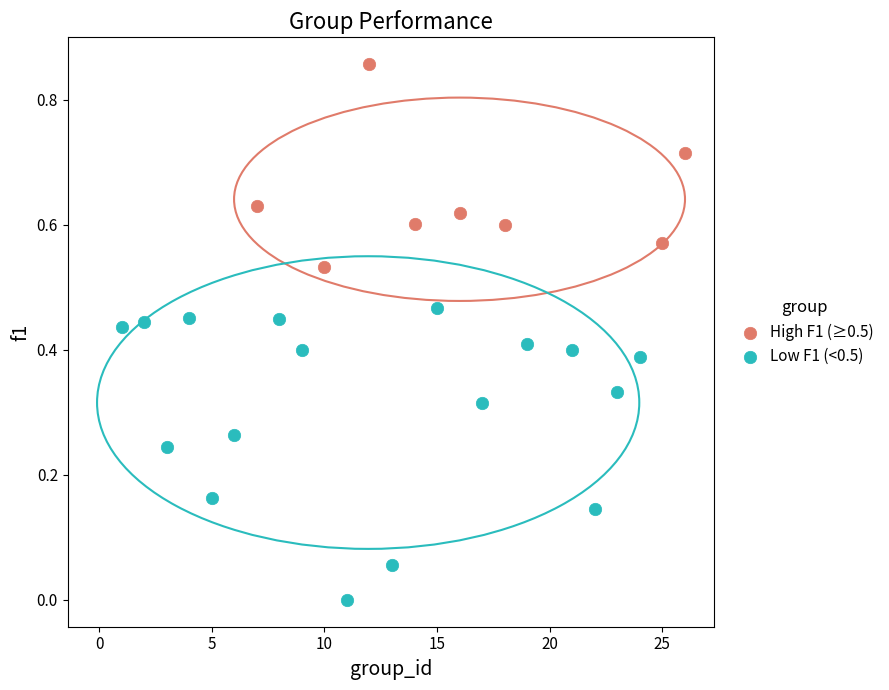

Which series contains the lowest Y value?

Low F1 (<0.5)